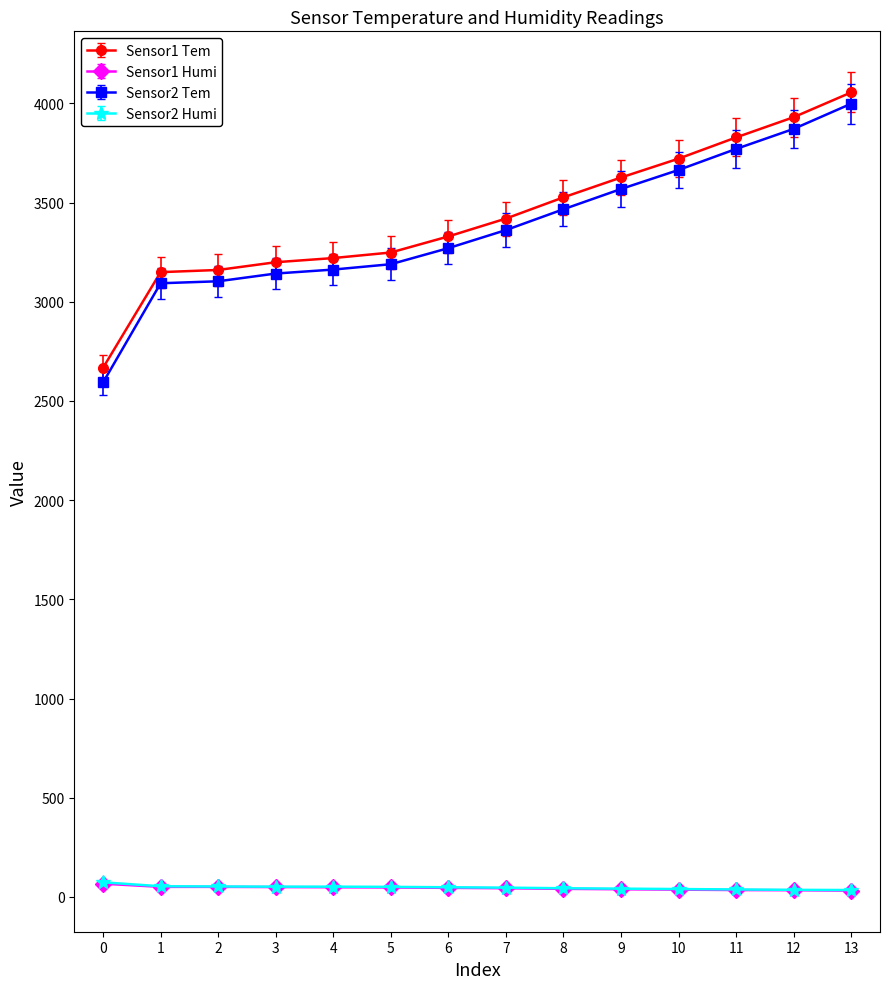

What is the highest value of the Sensor2 Humi series?

74